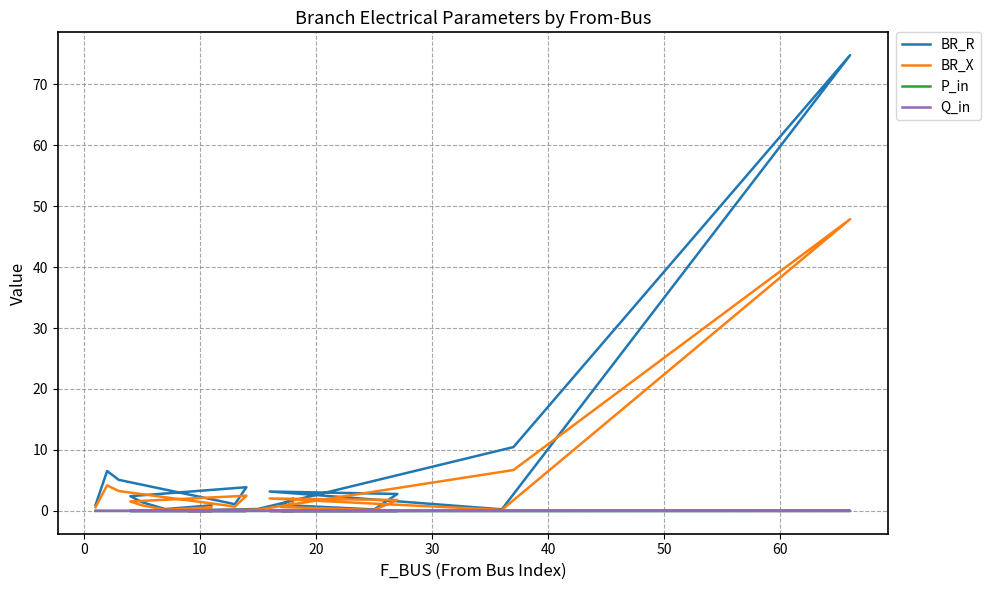

How many lines are shown in the chart?

4